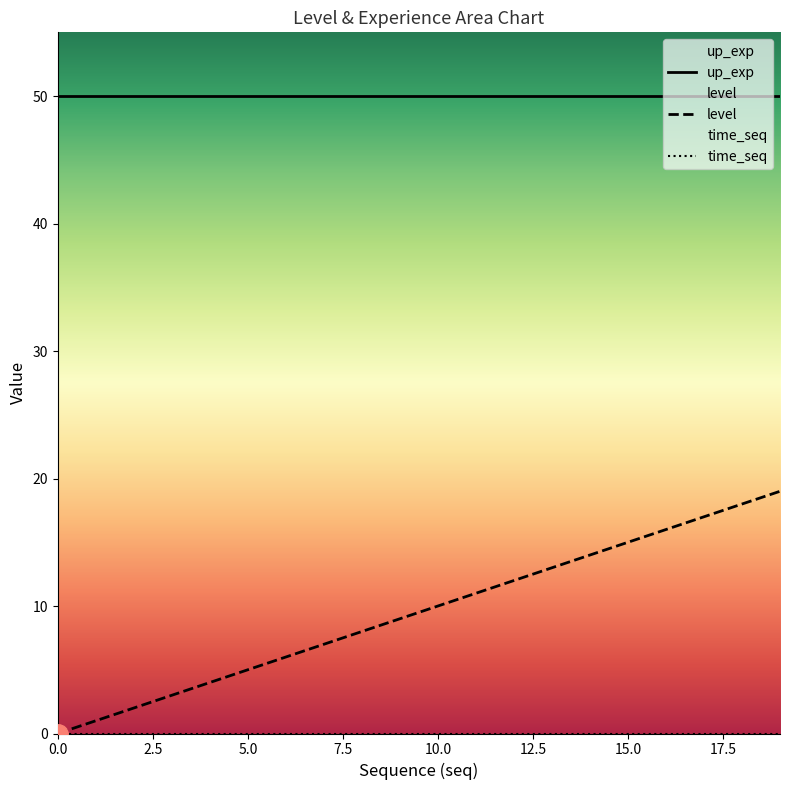

True or false: level and seq intersect in this chart.

False